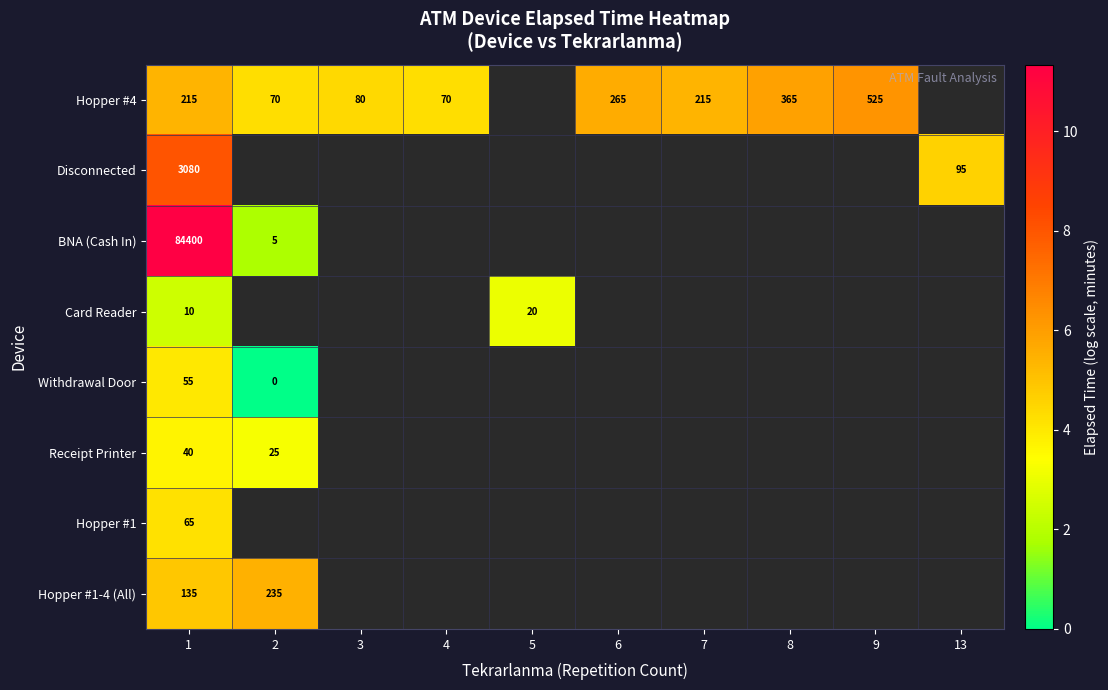

At which category is the sum across all series the highest?

1